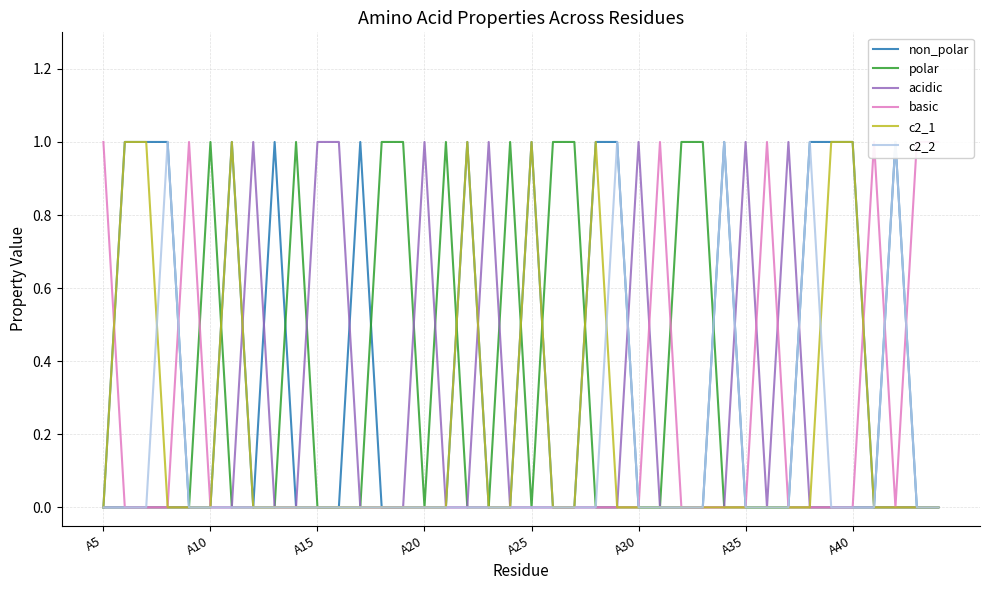

Rank the series by their maximum value, from lowest to highest.

non_polar, polar, acidic, basic, c2_1, c2_2